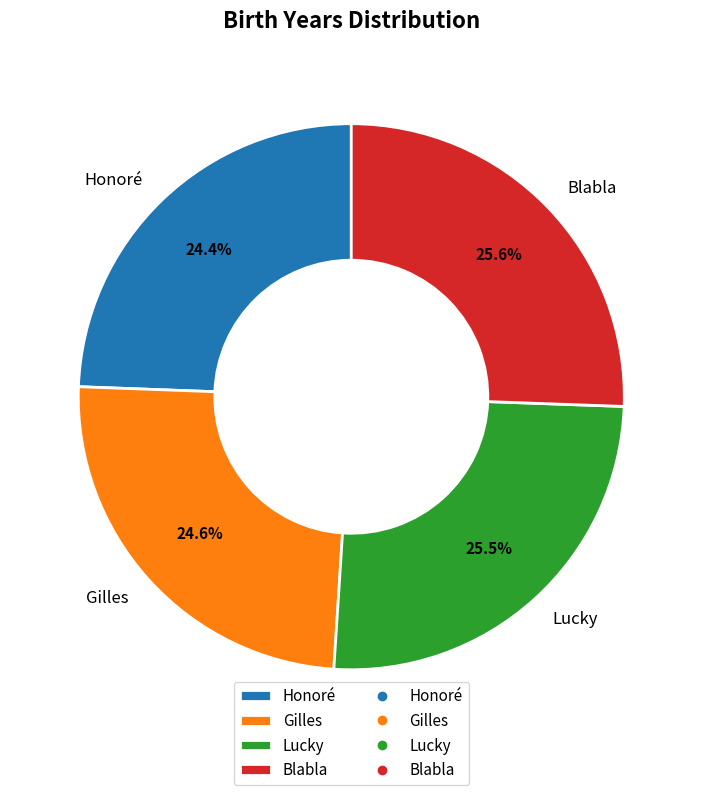

Do Blabla and Lucky together represent more than half of the pie?

Yes